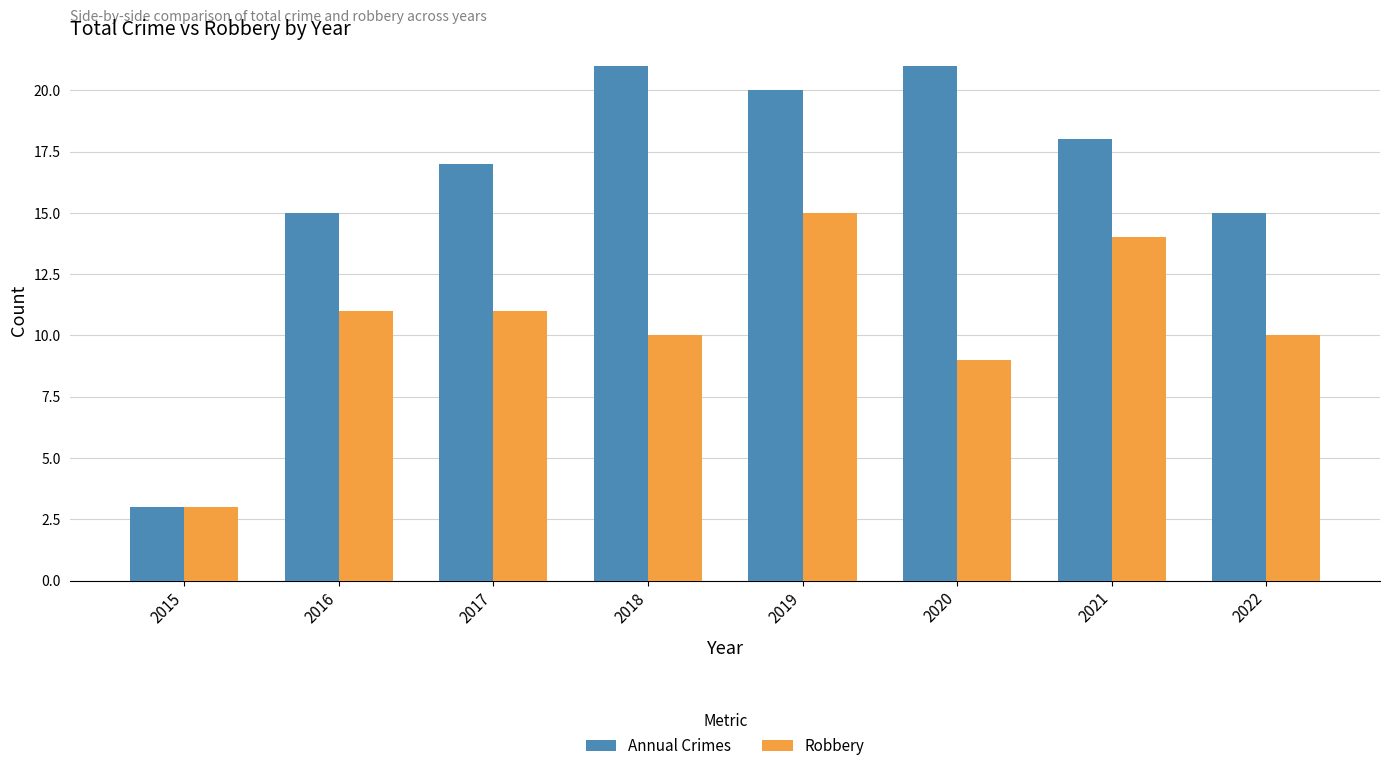

Which series has the largest total across all categories?

Annual Crimes